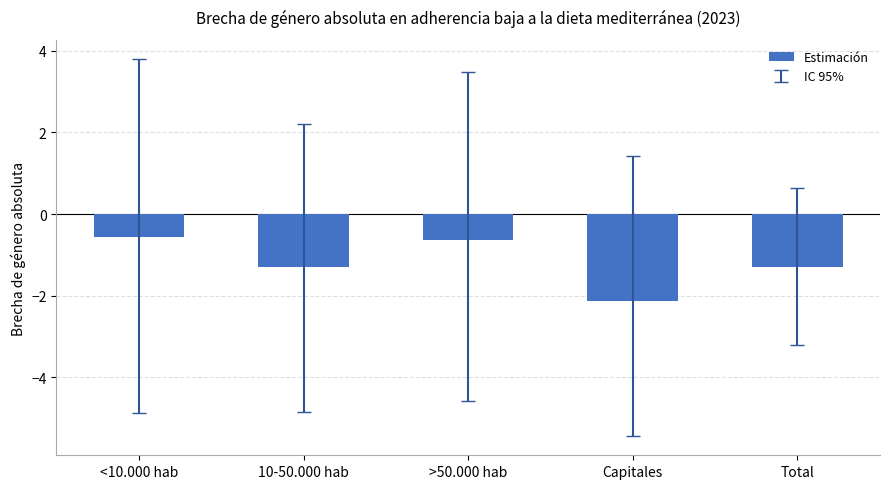

What is the label of the 3rd bar from the left?

>50.000 hab